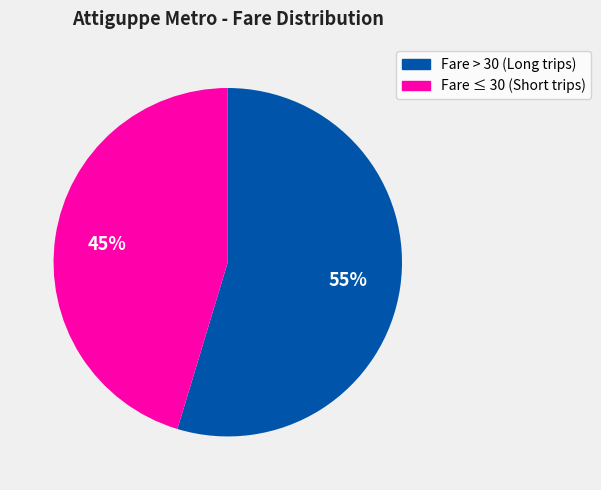

Approximately how many times larger is the value at Fare ≤ 30 (Short trips) compared to Fare > 30 (Long trips)?

0.8